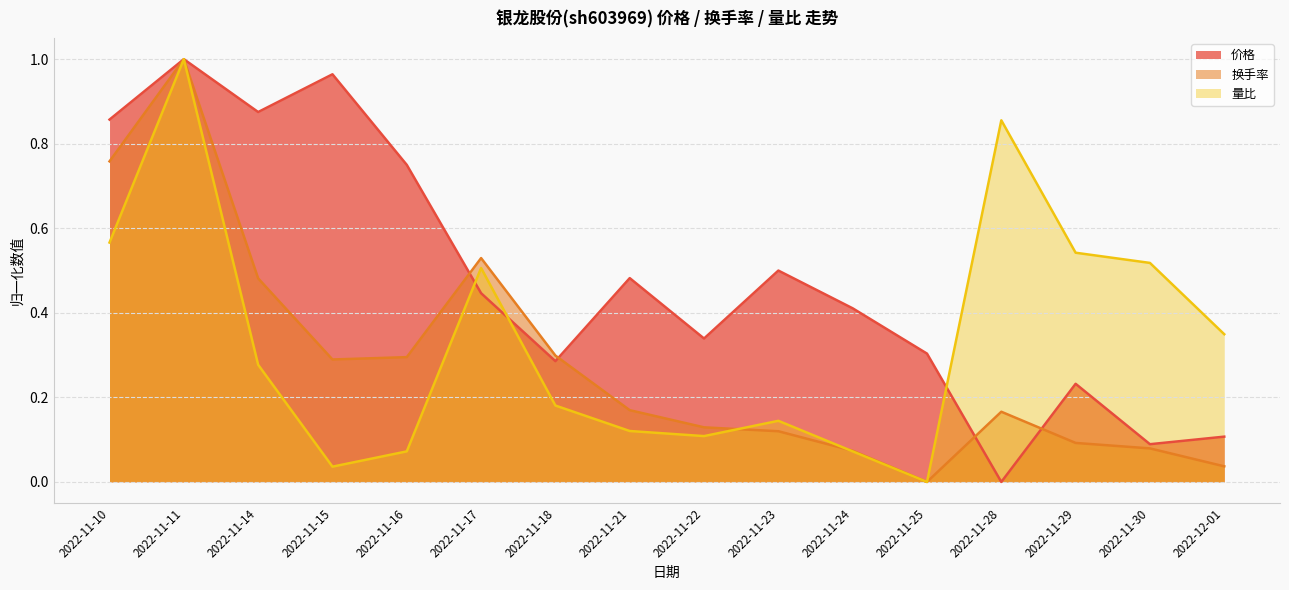

Does the chart display data point markers on the line(s)?

No